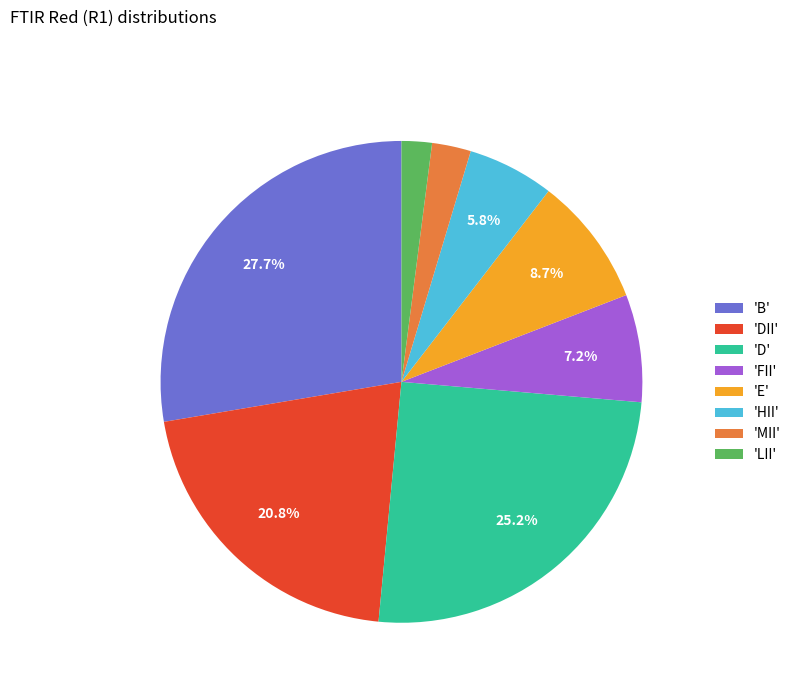

Between 'B' and 'FII', which is larger?

'B'